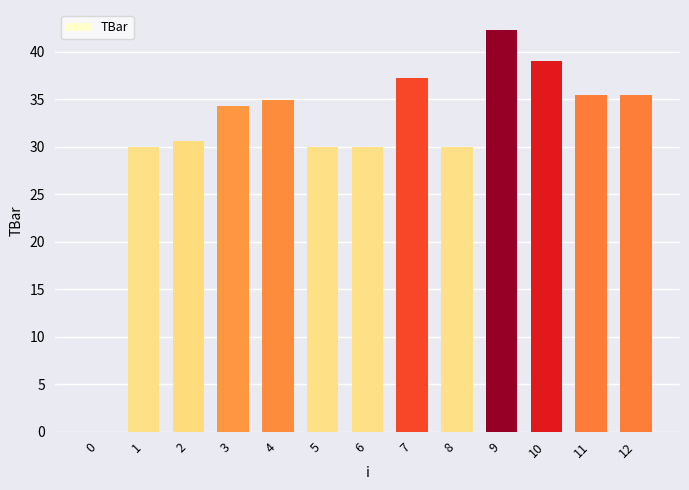

Is it true that the value at 2 is 30.6?

True